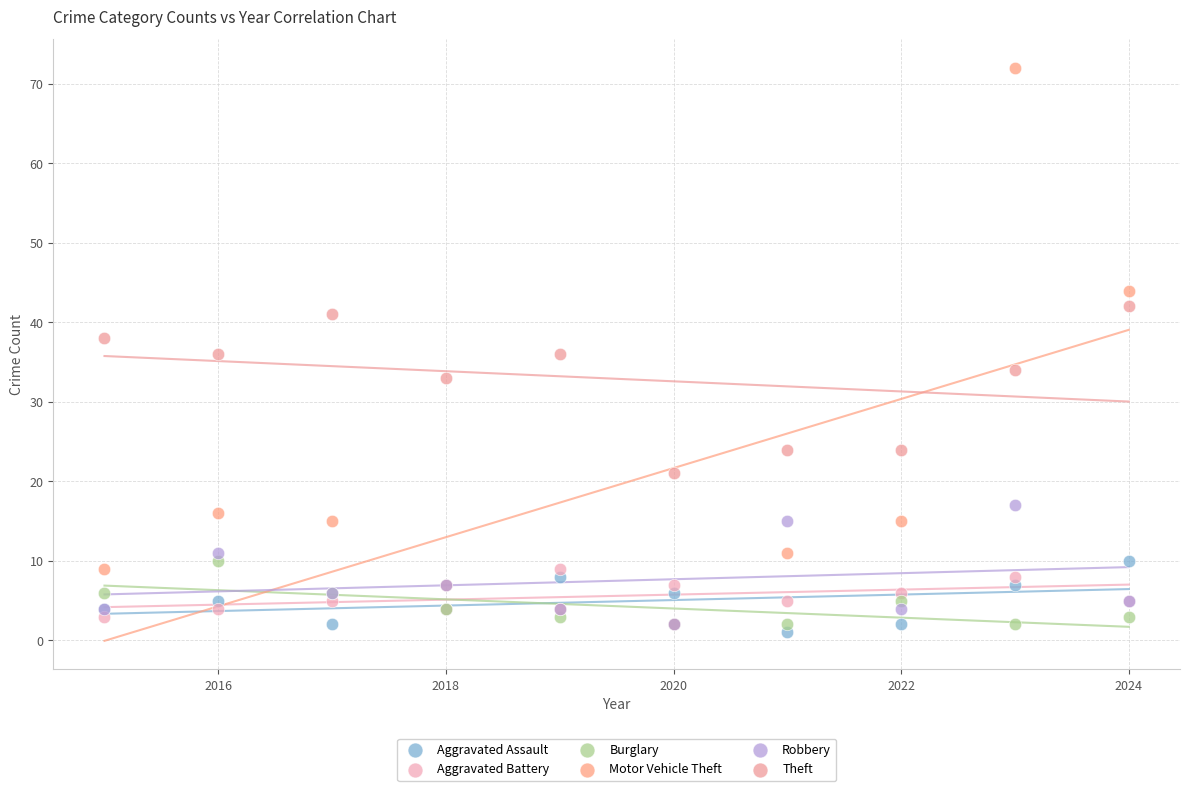

In the Theft series, what Y value is closest to 31?

33